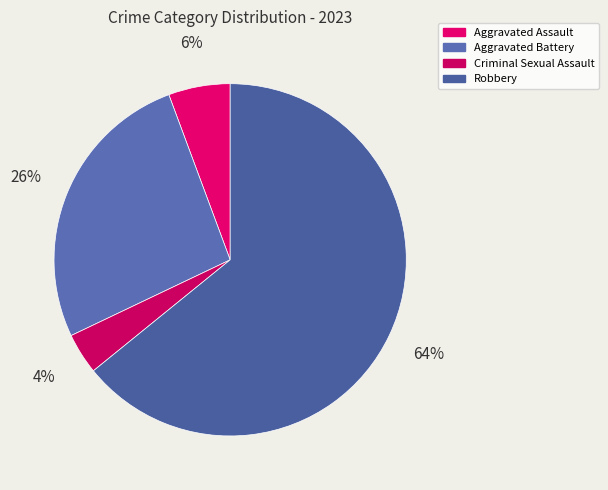

Does Criminal Sexual Assault account for over 50% of the chart?

No